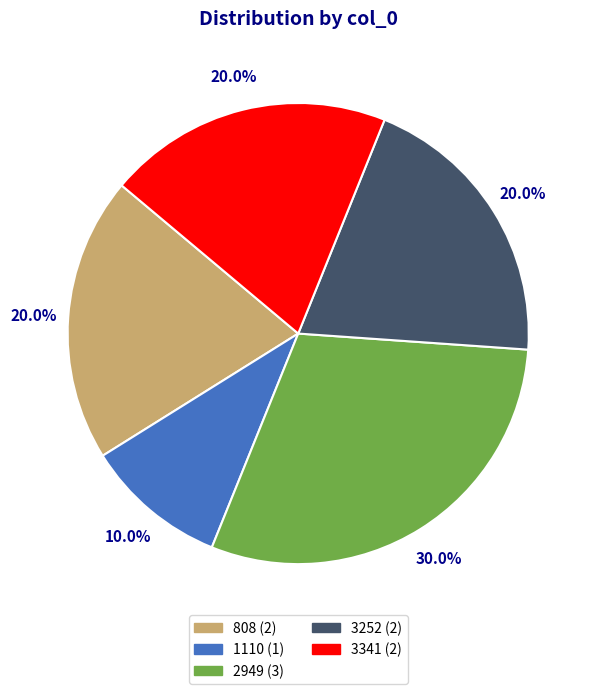

How many slices are in this pie chart?

5